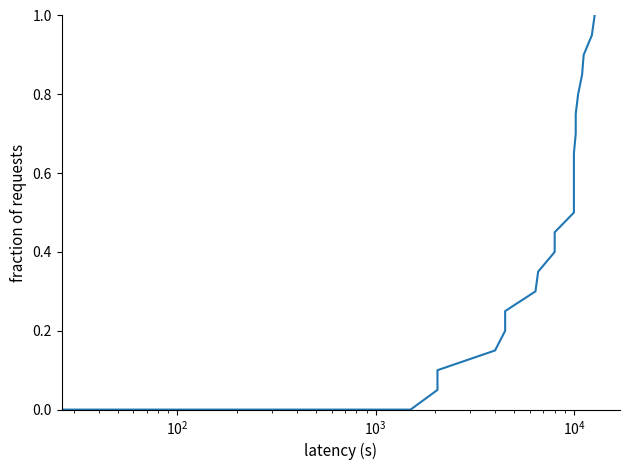

Reading left to right, transcribe all the data shown in this chart.

0.0	0.0	0.0	0.0	0.0	0.0	0.0	0.0	0.0	0.0	0.1	0.1	0.1	0.2	0.2	0.3	0.3	0.4	0.5	0.5	0.6	0.6	0.7	0.7	0.8	0.8	0.8	0.9	0.9	1.0